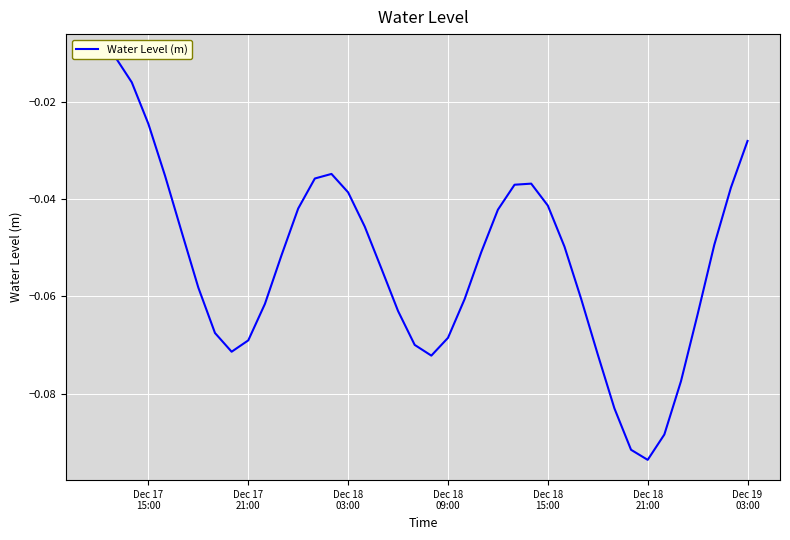

What is the value of the 33rd point from the left?

-0.1